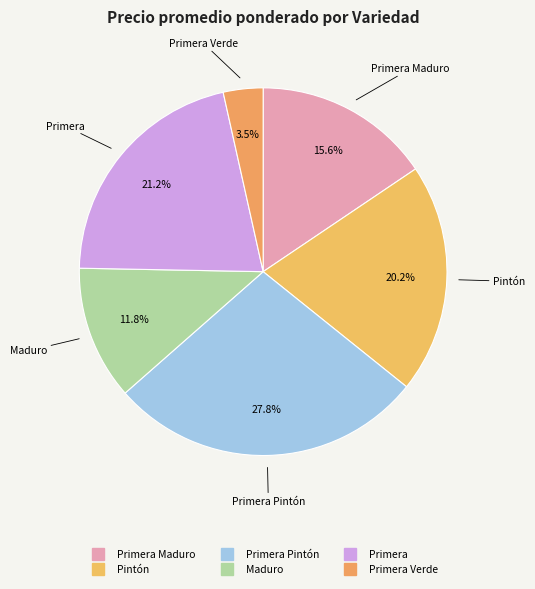

Is there any slice that represents more than half of the pie?

No